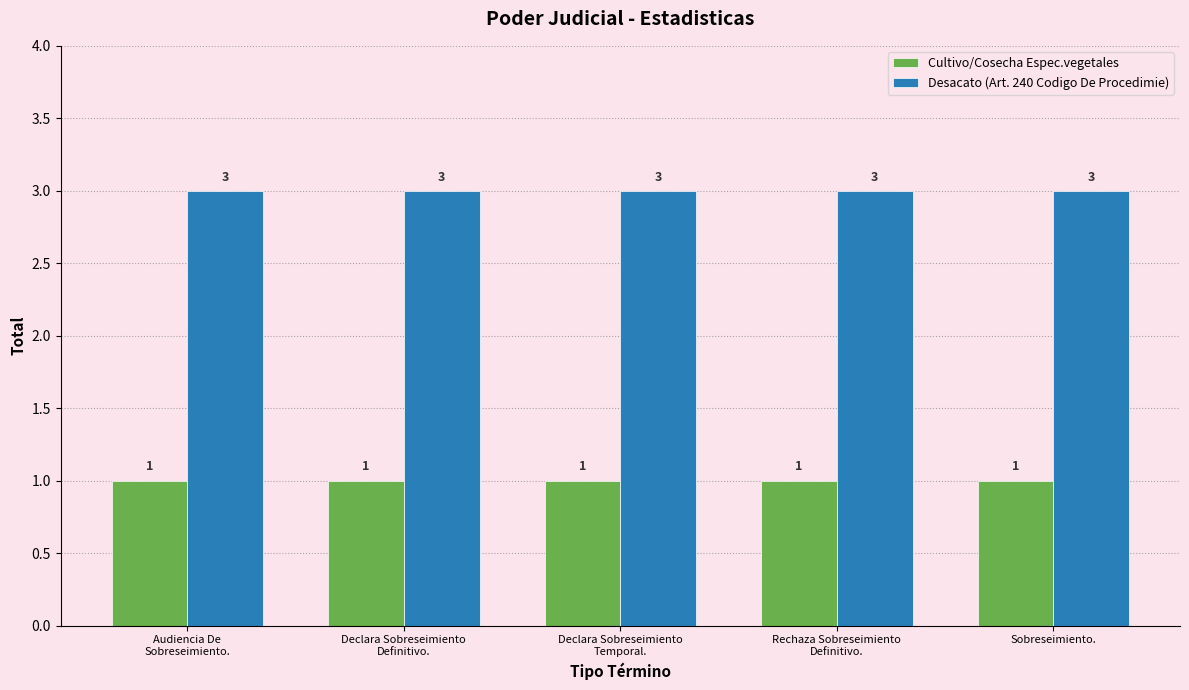

What is the average value of the Desacato (Art. 240 Codigo De Procedimie) series?

3